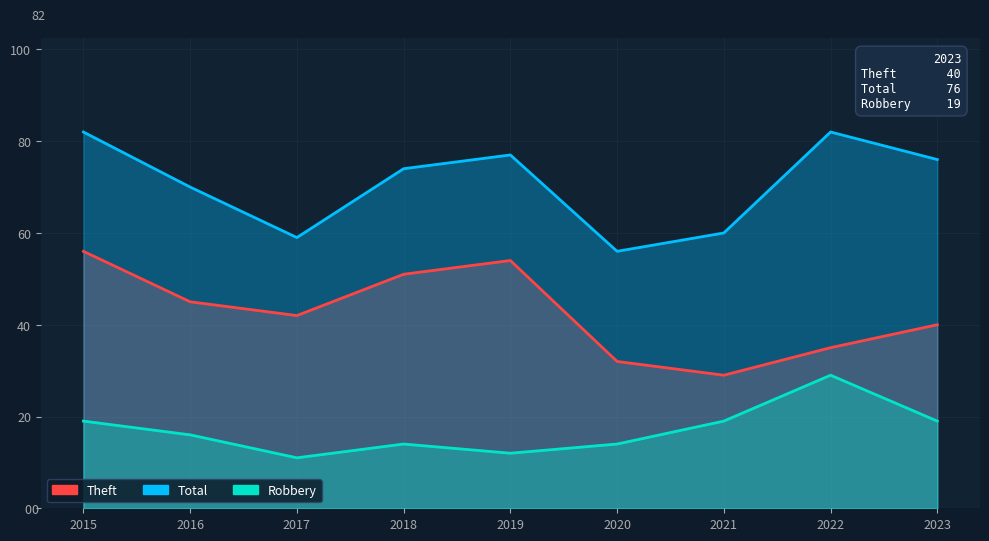

What is the greatest value displayed?

82